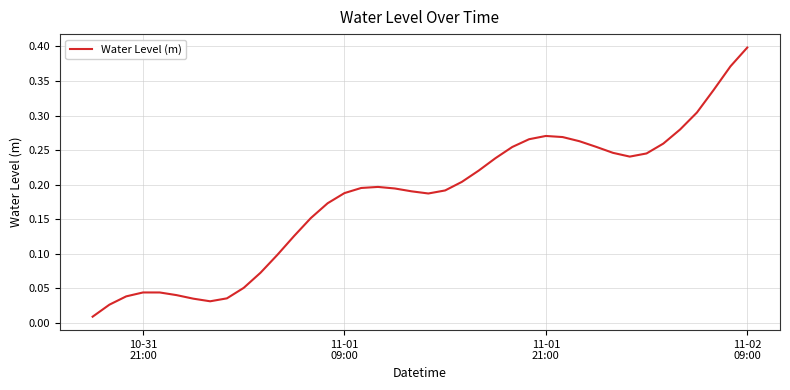

How many lines are shown in the chart?

1